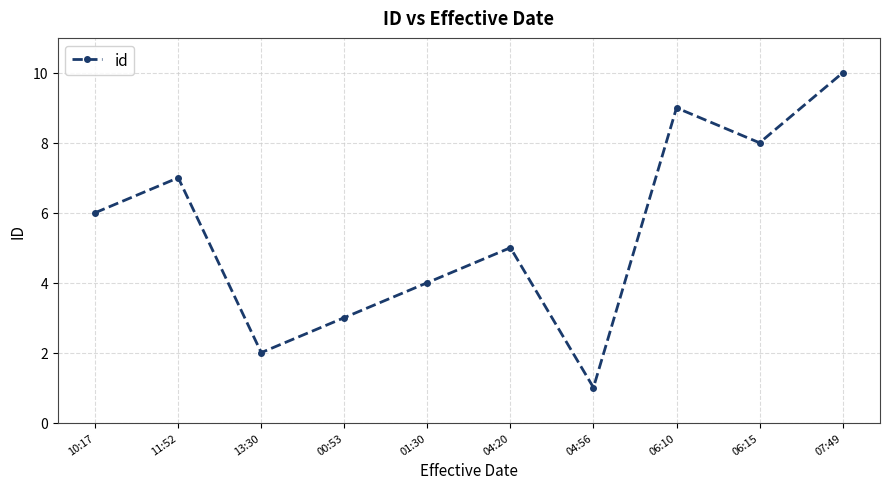

What is the label of the 3rd point from the right?

06:10